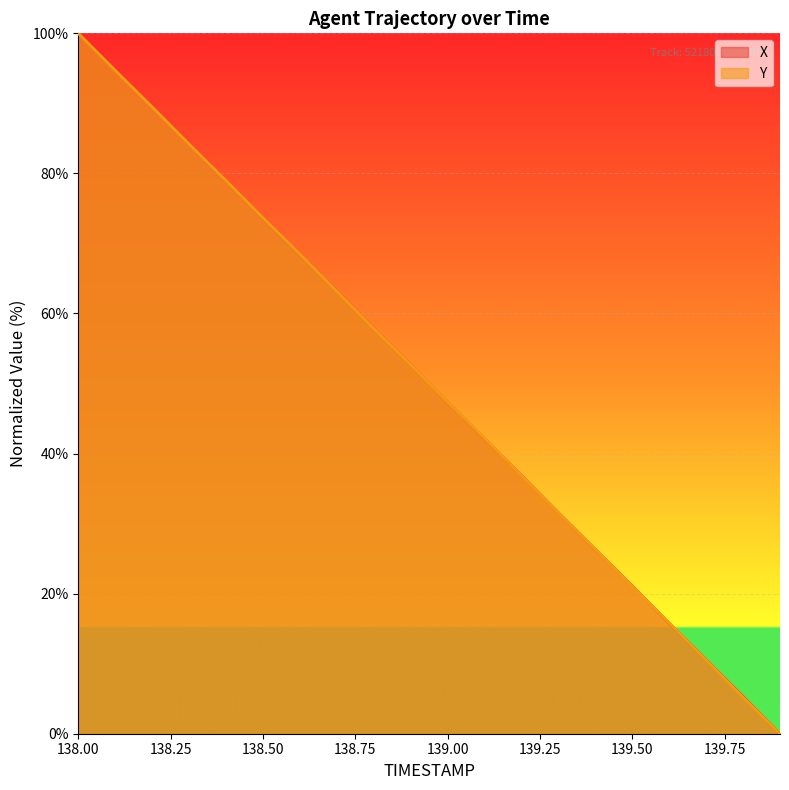

What is the label of the 16th point from the left?

139.5